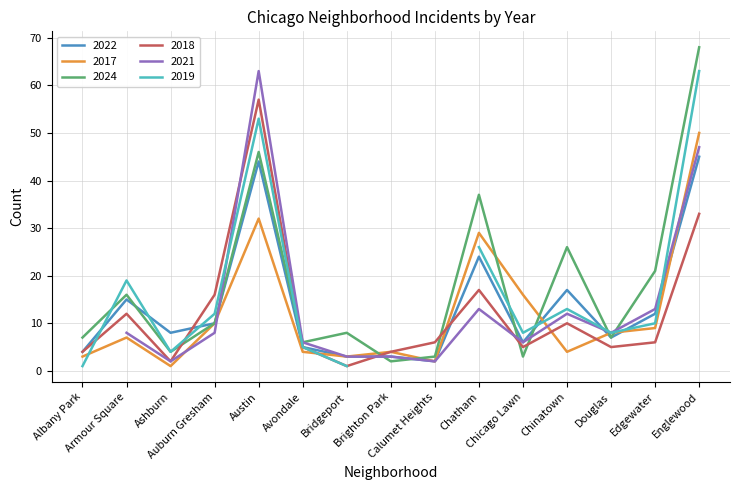

At which label does 2018 reach its peak?

Austin